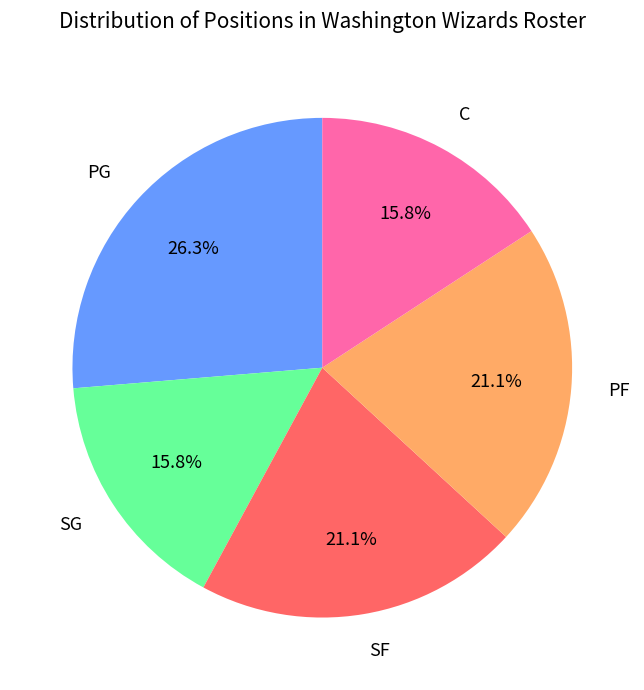

Count the number of slices in the pie.

5